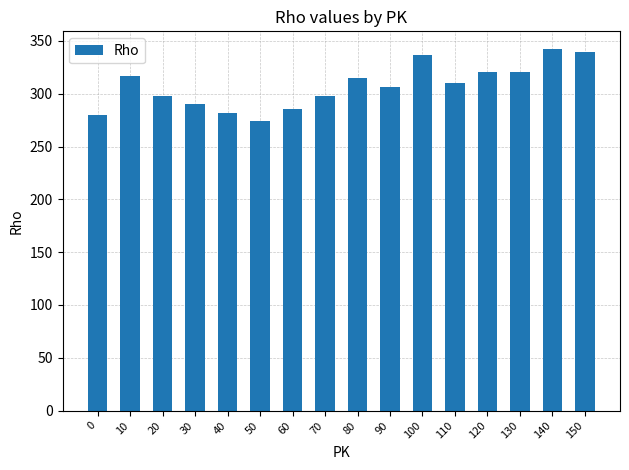

What is the value of the 15th bar from the left?

342